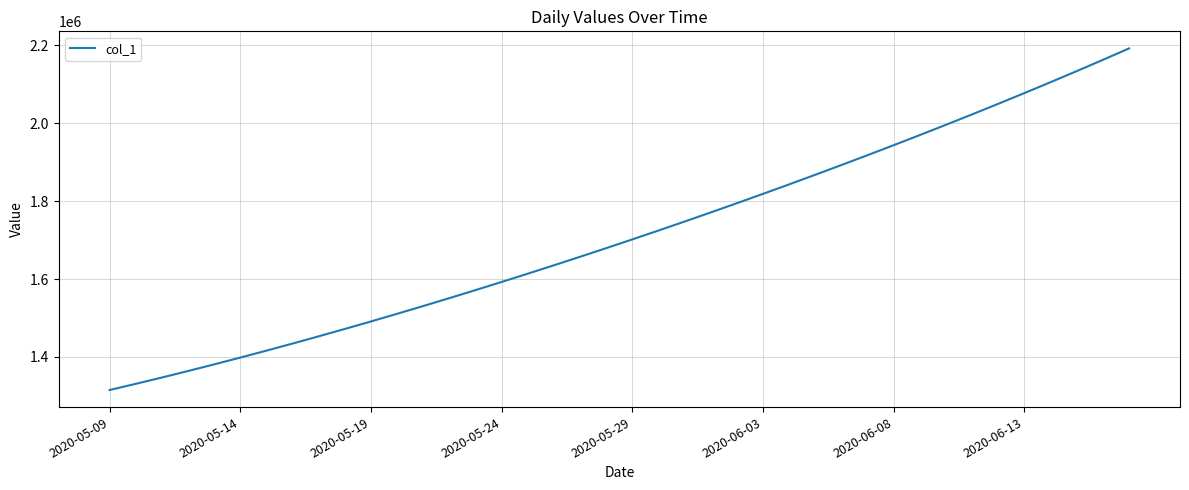

What is the maximum value shown in the chart?

2192182.0